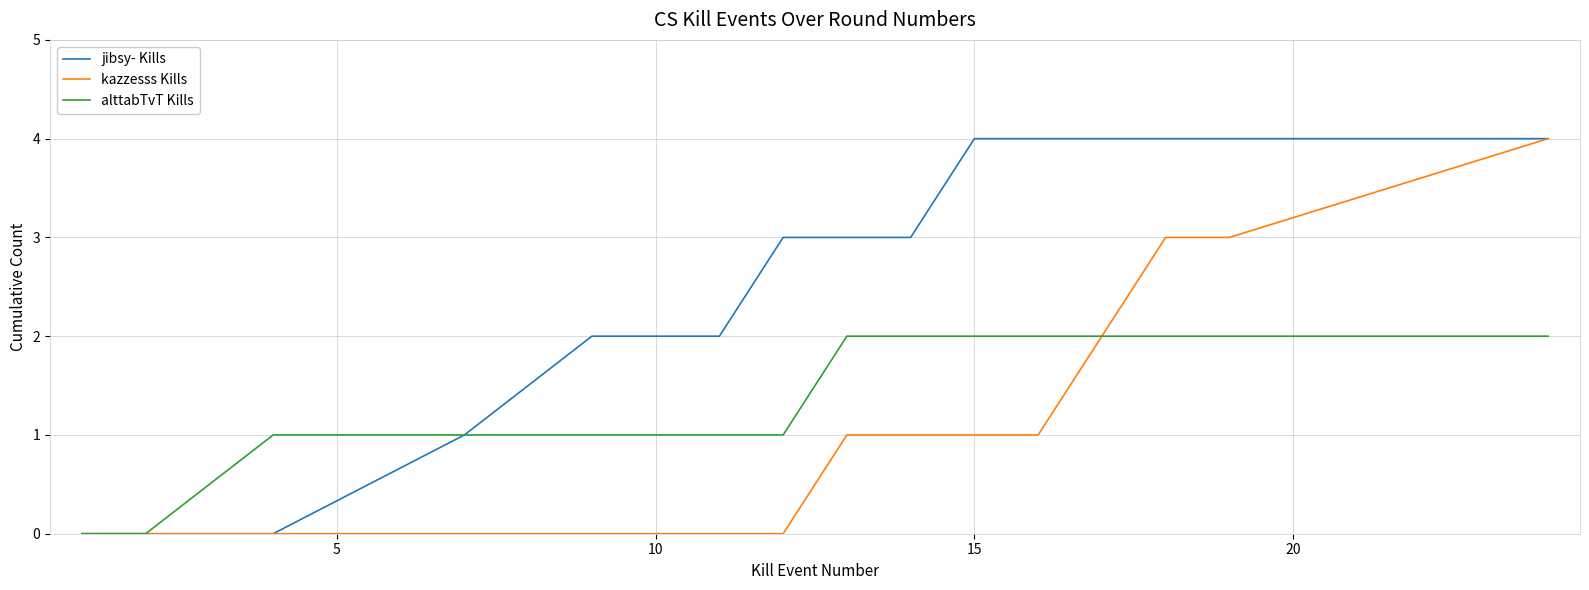

What is the maximum value shown in the chart?

4